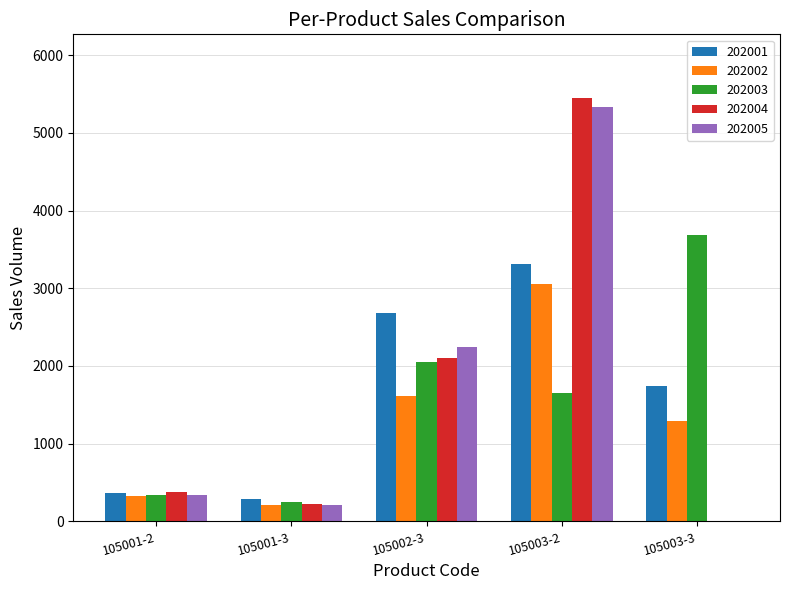

At which category does the chart reach its peak across all series?

105003-2